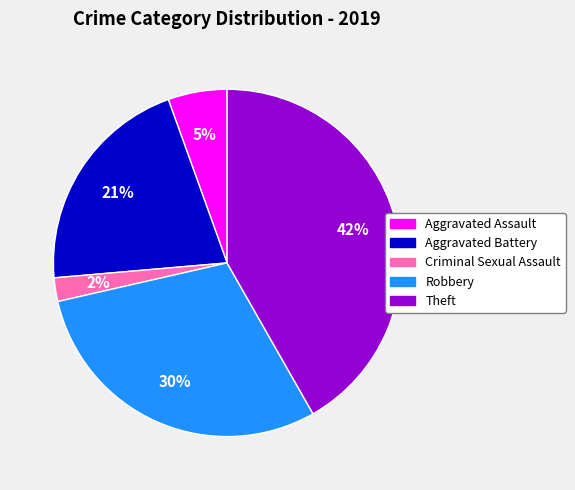

What is the largest slice in the pie chart?

Theft